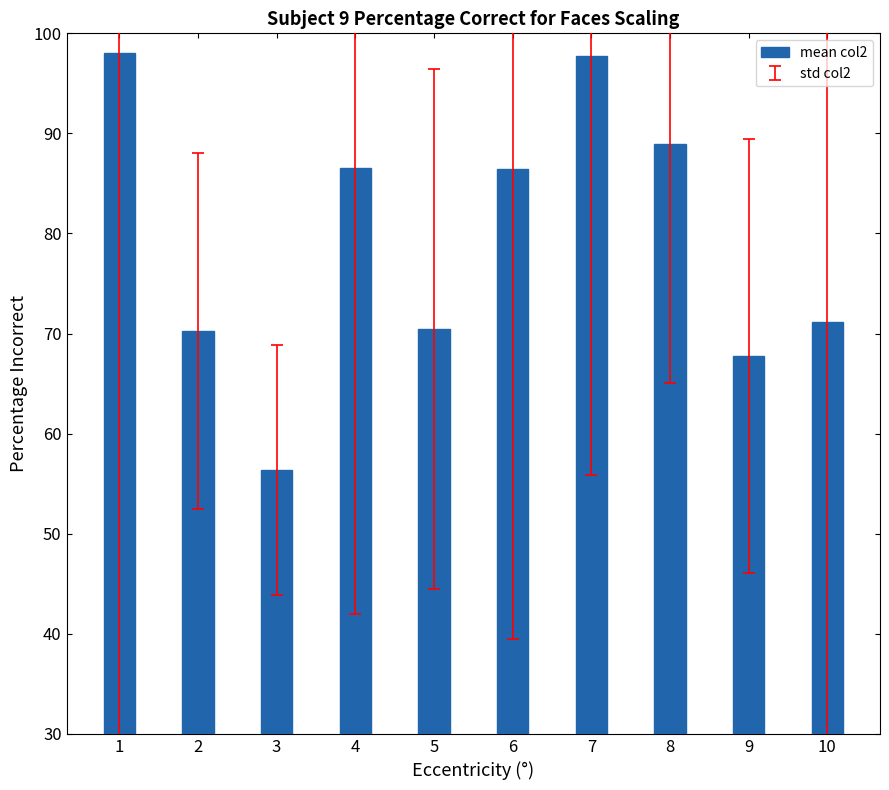

The value at 7 is 97.8. True or false?

True